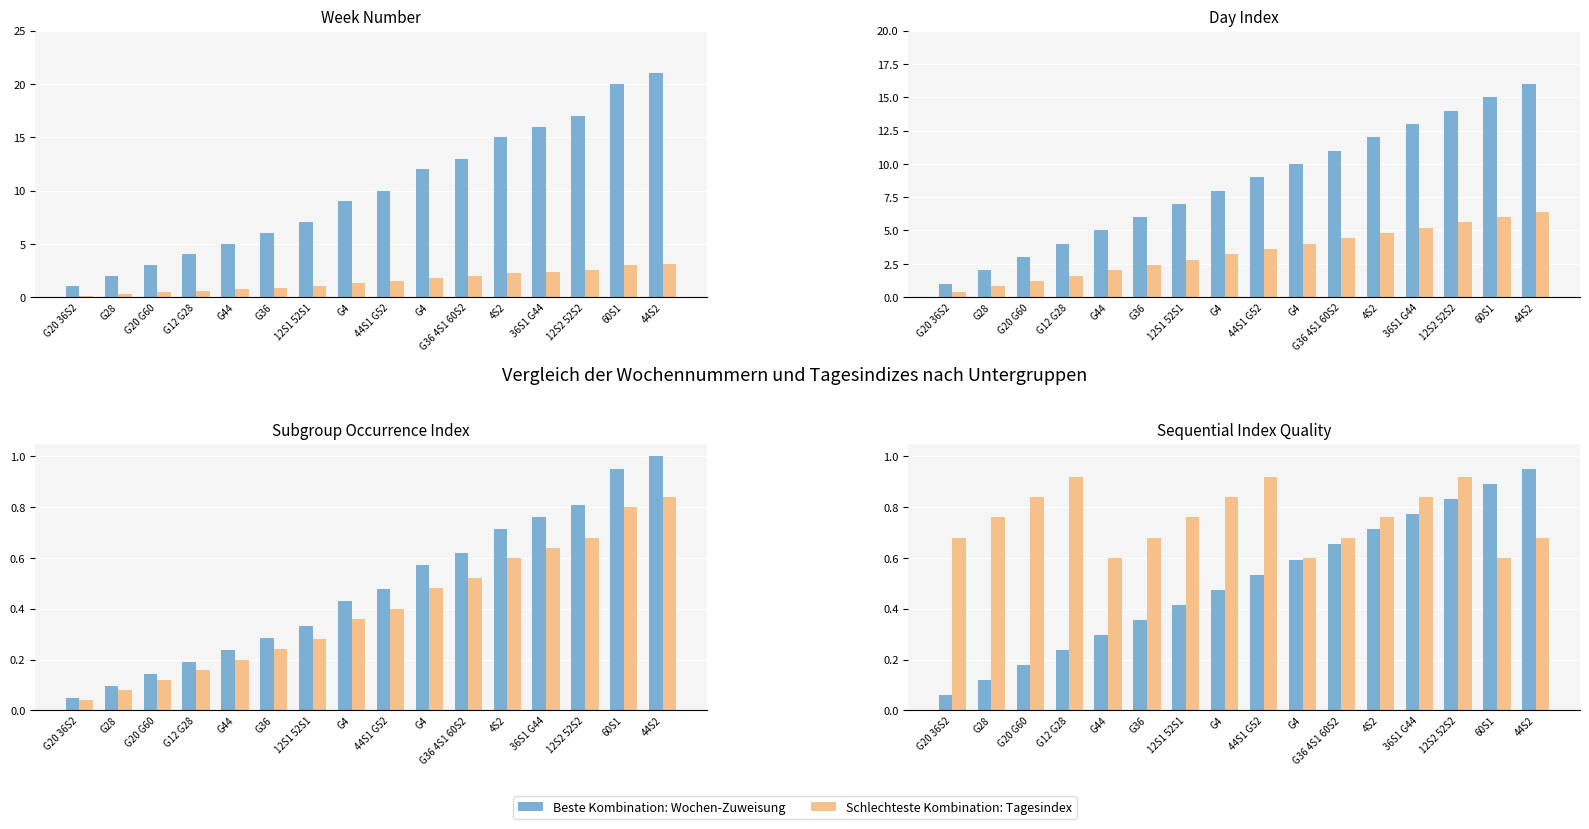

What is the minimum value for Week Series: Subgroup weekly assignment?

0.1